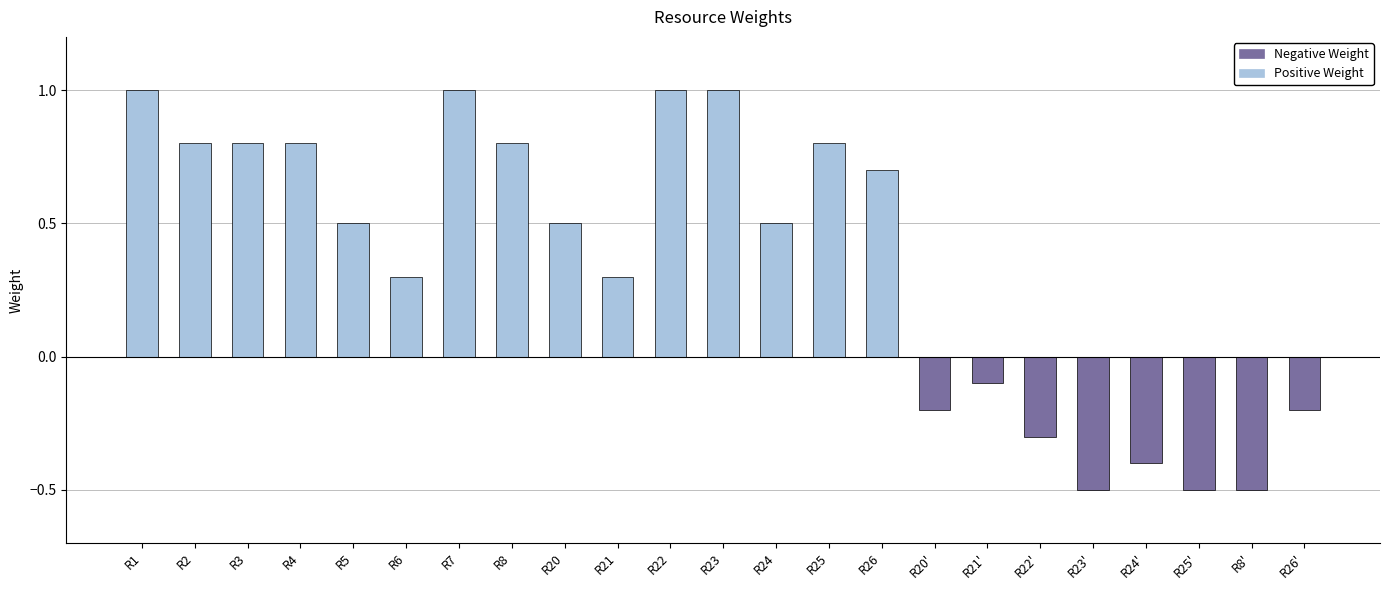

Reading left to right, list all the values displayed in this chart.

Positive Weight: 1.0	0.8	0.8	0.8	0.5	0.3	1.0	0.8	0.5	0.3	1.0	1.0	0.5	0.8	0.7	0.0	0.0	0.0	0.0	0.0	0.0	0.0	0.0
Negative Weight: 0.0	0.0	0.0	0.0	0.0	0.0	0.0	0.0	0.0	0.0	0.0	0.0	0.0	0.0	0.0	-0.2	-0.1	-0.3	-0.5	-0.4	-0.5	-0.5	-0.2